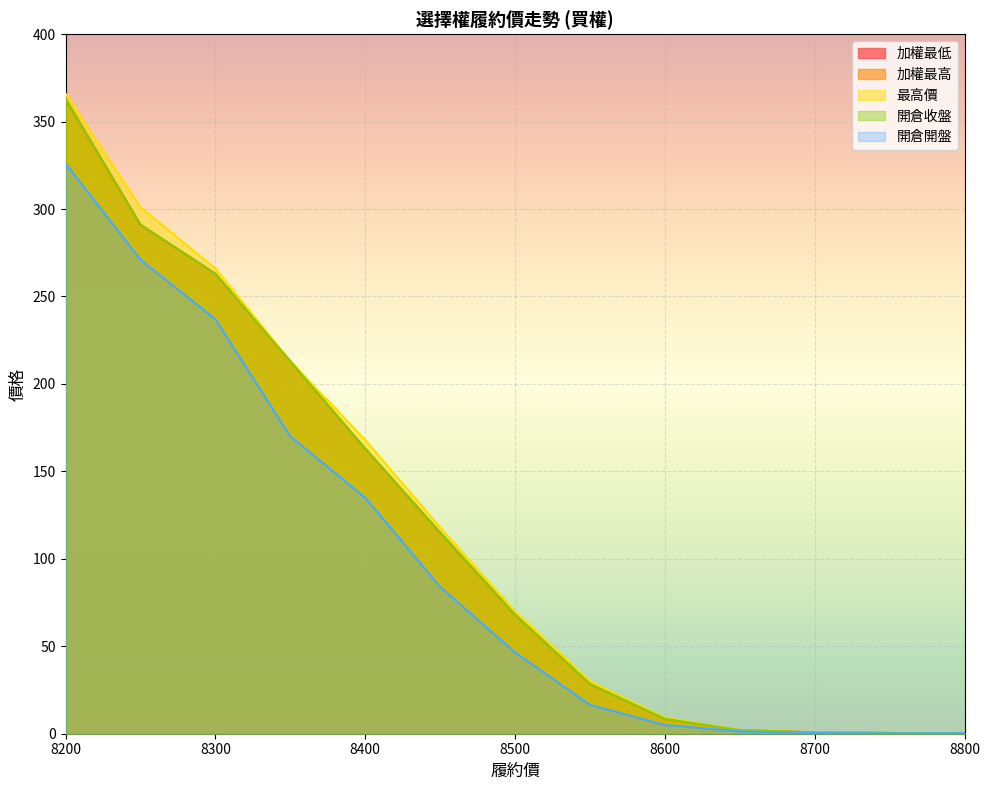

Reading left to right, what are all the values shown in this chart?

加權最低: 8200=363.0	8250=291.0	8300=263.0	8350=213.0	8400=163.0	8450=115.0	8500=68.0	8550=28.5	8600=8.6	8650=2.0	8700=0.8	8750=0.4	8800=0.2
加權最高: 8200=363.0	8250=291.0	8300=263.0	8350=213.0	8400=163.0	8450=115.0	8500=68.0	8550=28.5	8600=8.6	8650=2.0	8700=0.8	8750=0.4	8800=0.2
最高價: 8200=366.0	8250=301.0	8300=266.0	8350=213.0	8400=168.0	8450=118.0	8500=70.0	8550=30.0	8600=9.2	8650=2.0	8700=0.8	8750=0.4	8800=0.3
開倉收盤: 8200=363.0	8250=291.0	8300=263.0	8350=213.0	8400=163.0	8450=115.0	8500=68.0	8550=28.5	8600=8.6	8650=2.0	8700=0.8	8750=0.4	8800=0.2
開倉開盤: 8200=326.0	8250=271.0	8300=237.0	8350=170.0	8400=135.0	8450=84.0	8500=46.5	8550=16.5	8600=5.0	8650=1.3	8700=0.4	8750=0.2	8800=0.3